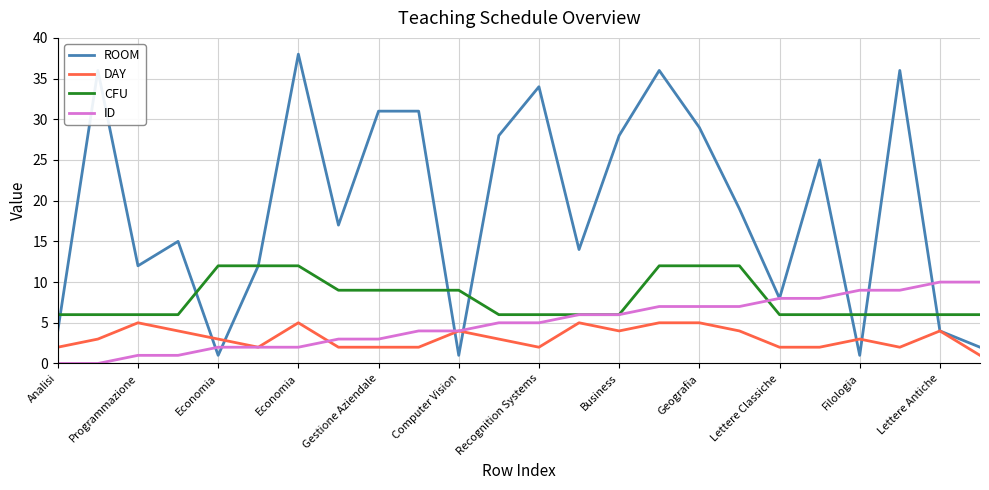

Which series has the largest total across all categories?

ROOM